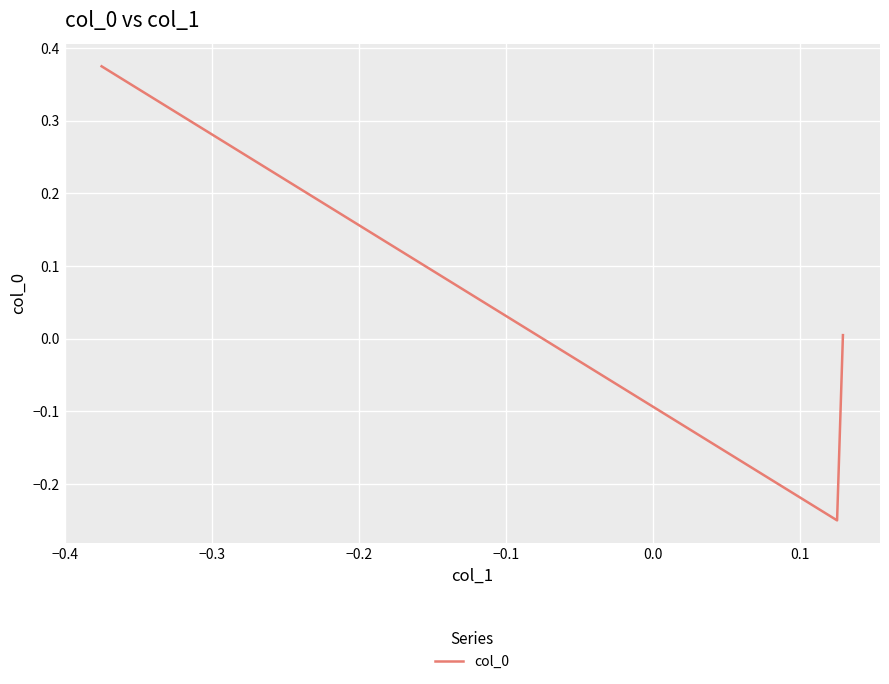

What is the difference between the maximum and minimum values?

0.6